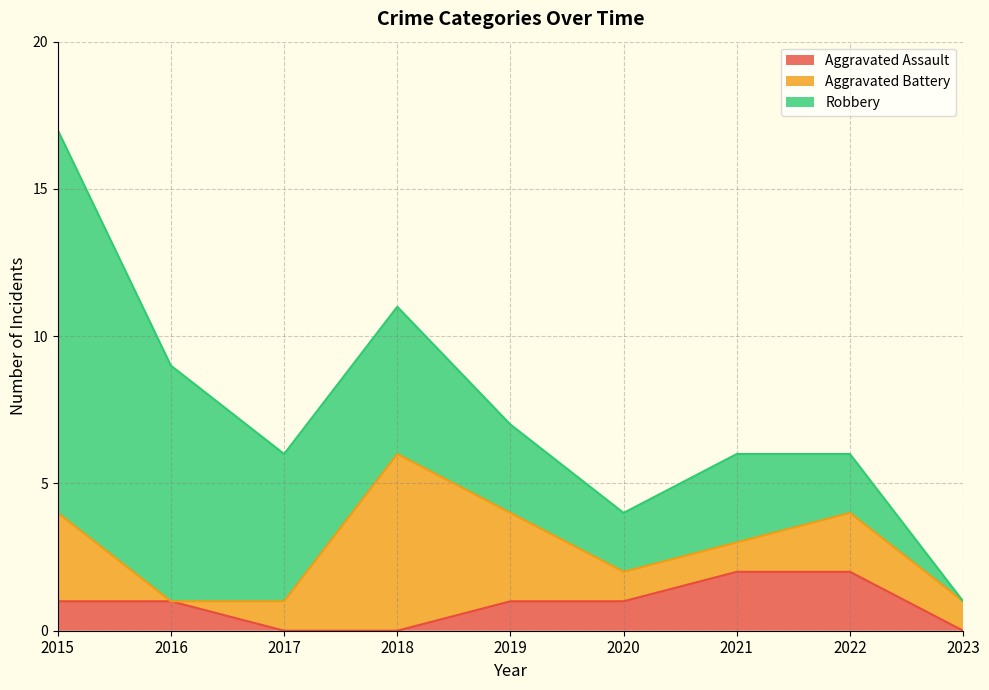

Is it true that Robbery equals 2 at 2022?

True